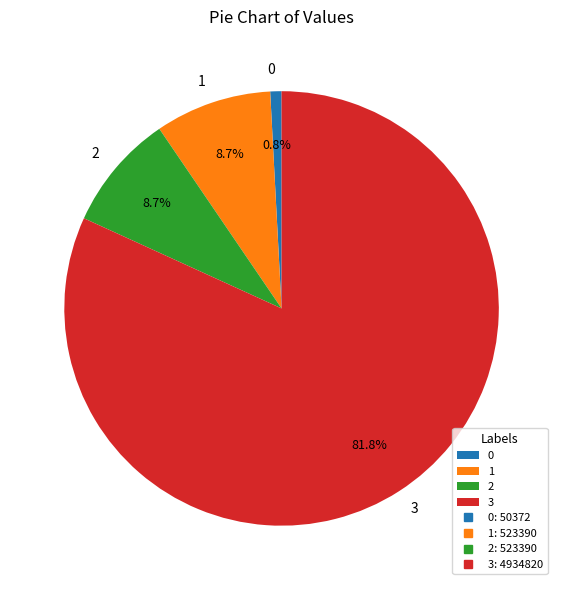

The 2 slice represents 9% of the pie. True or false?

True